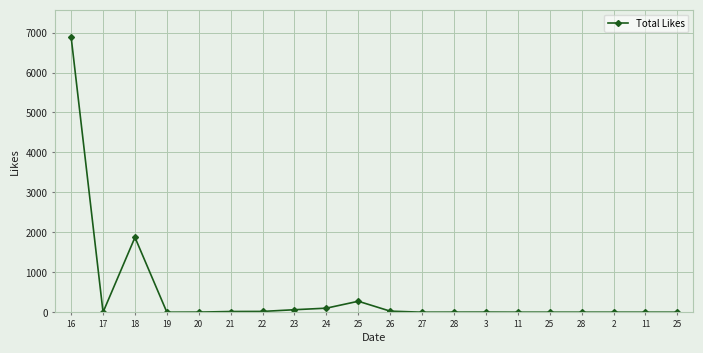

How many values are below 2?

10